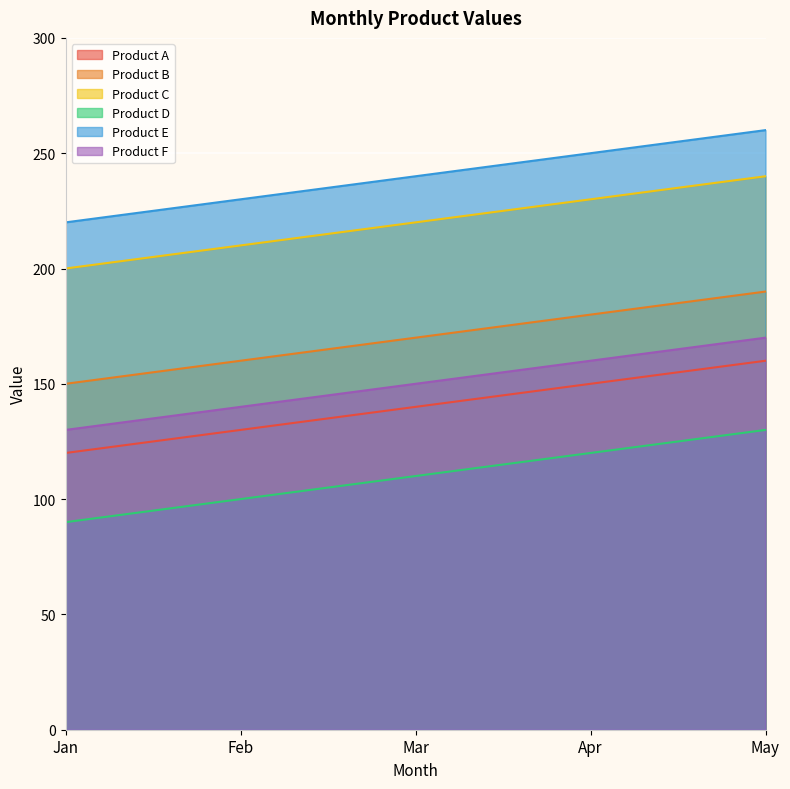

What is the difference between the highest and lowest values at Feb?

130